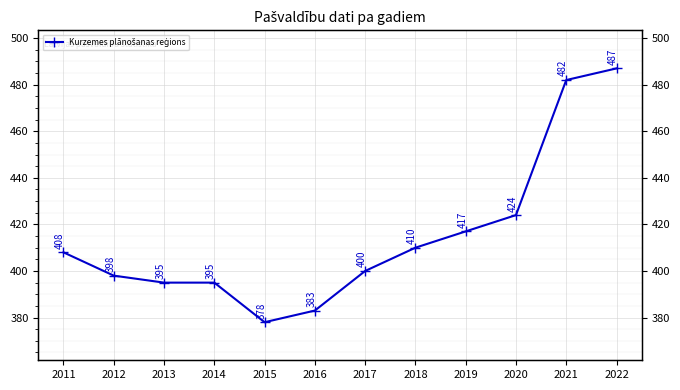

Which category has the highest value across all series?

2022